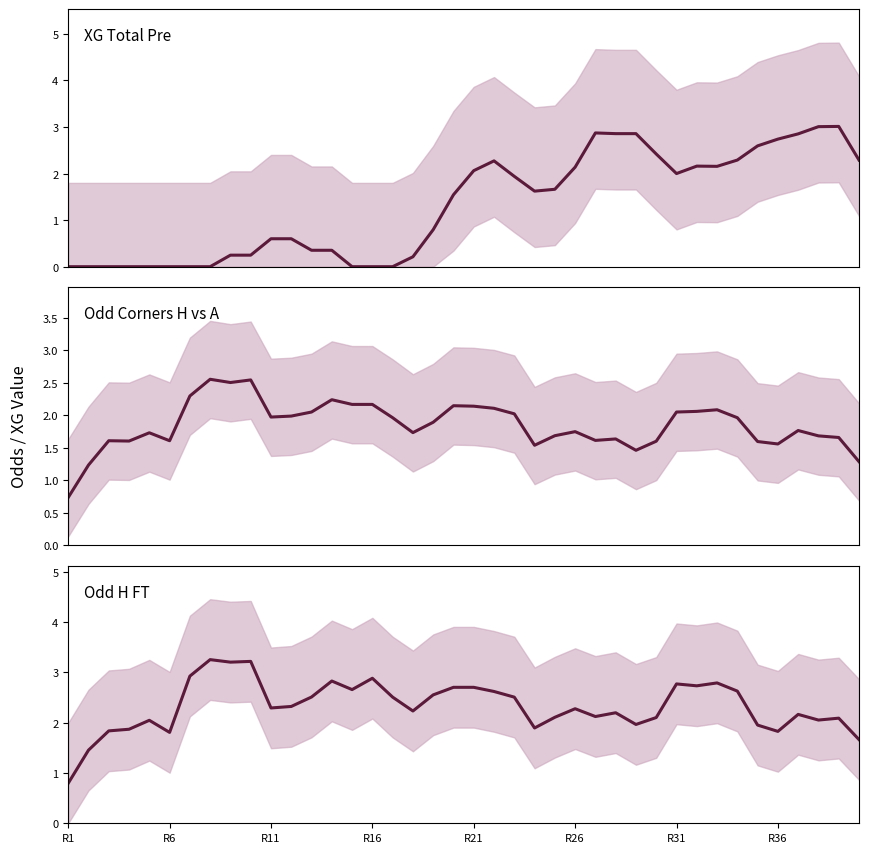

What is the average value of the Odd Corners H vs A series?

1.8